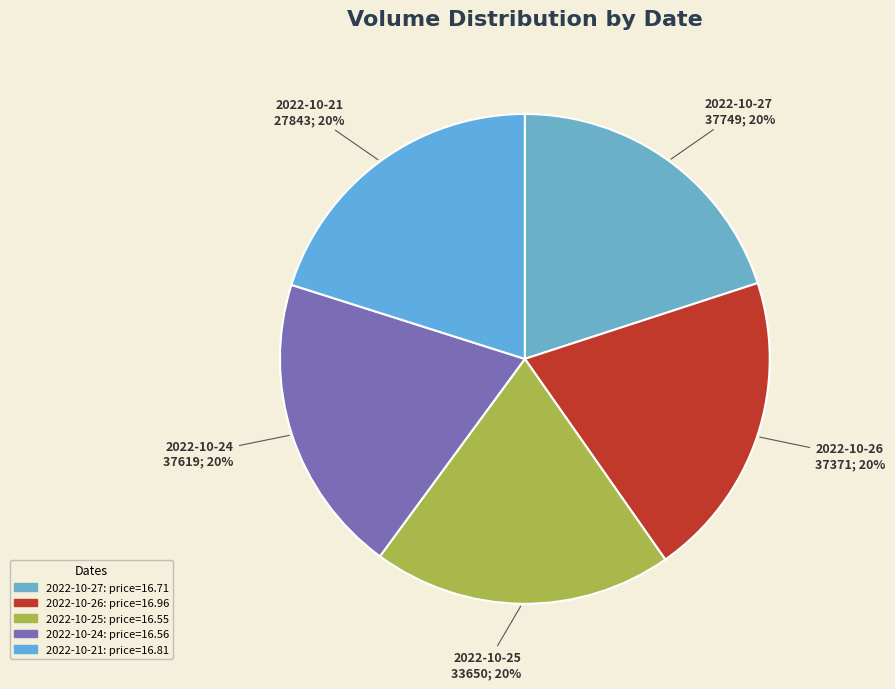

How many slices are in this pie chart?

5